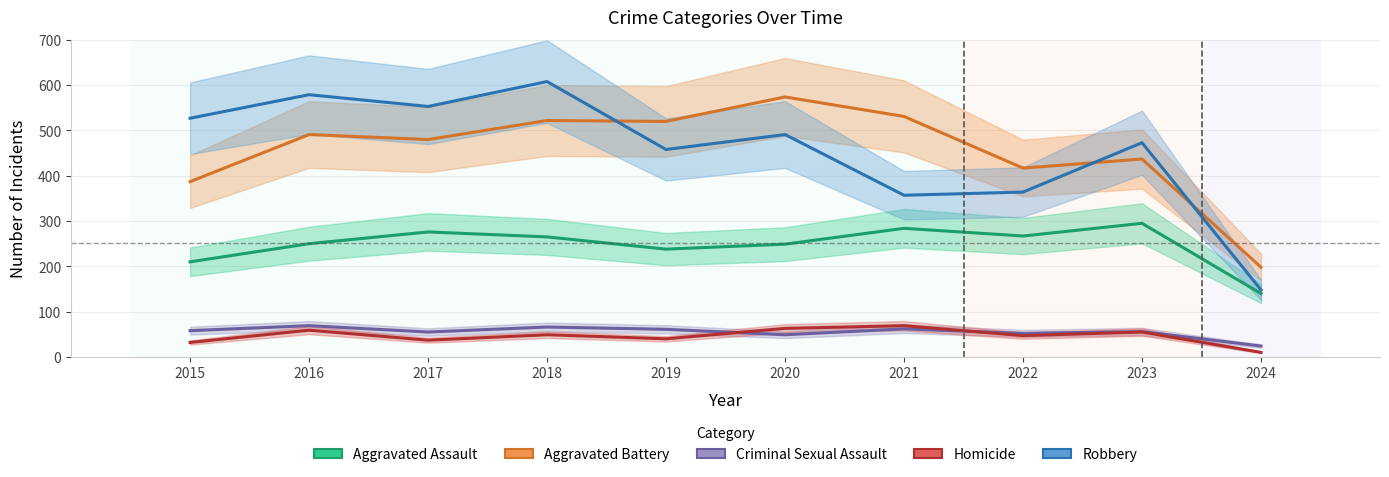

True or false: Criminal Sexual Assault has more than 1 points higher than both neighbors.

True